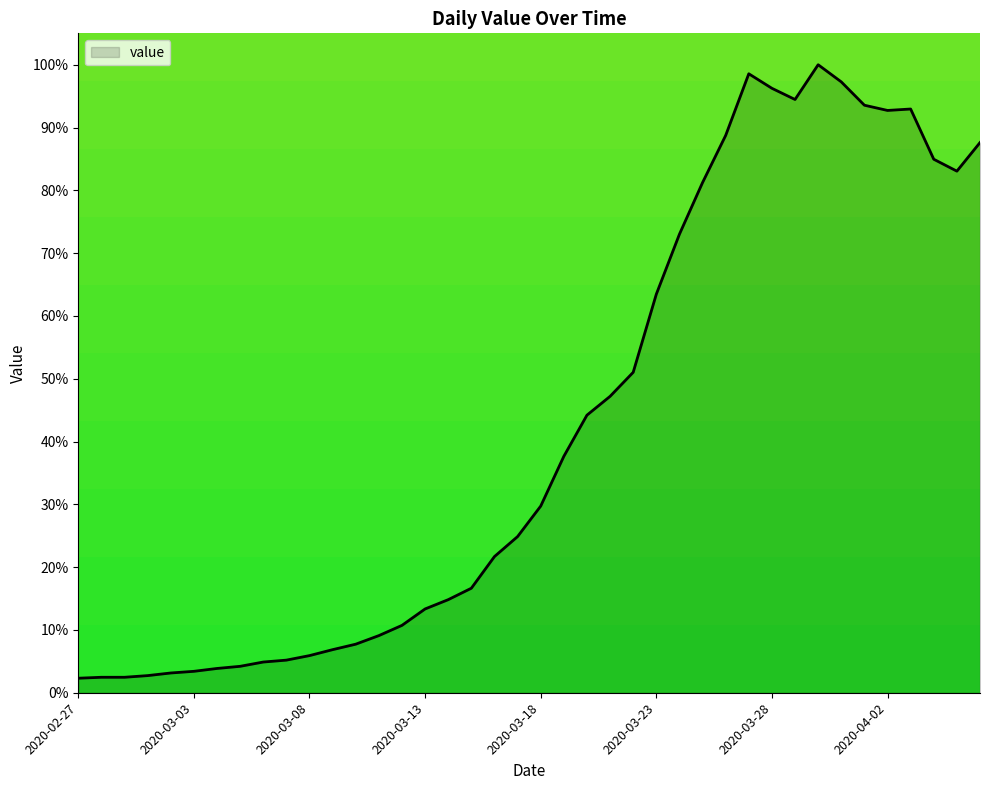

Where does the data first go above 29?

2020-03-18